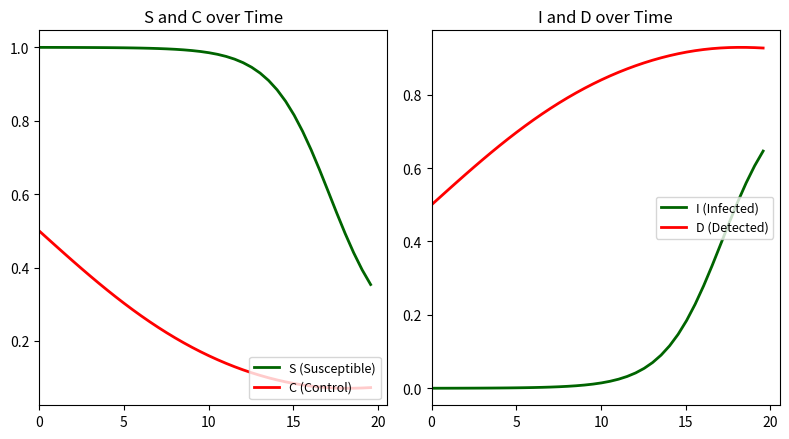

True or false: C (Control) and S (Susceptible) cross at least once.

False